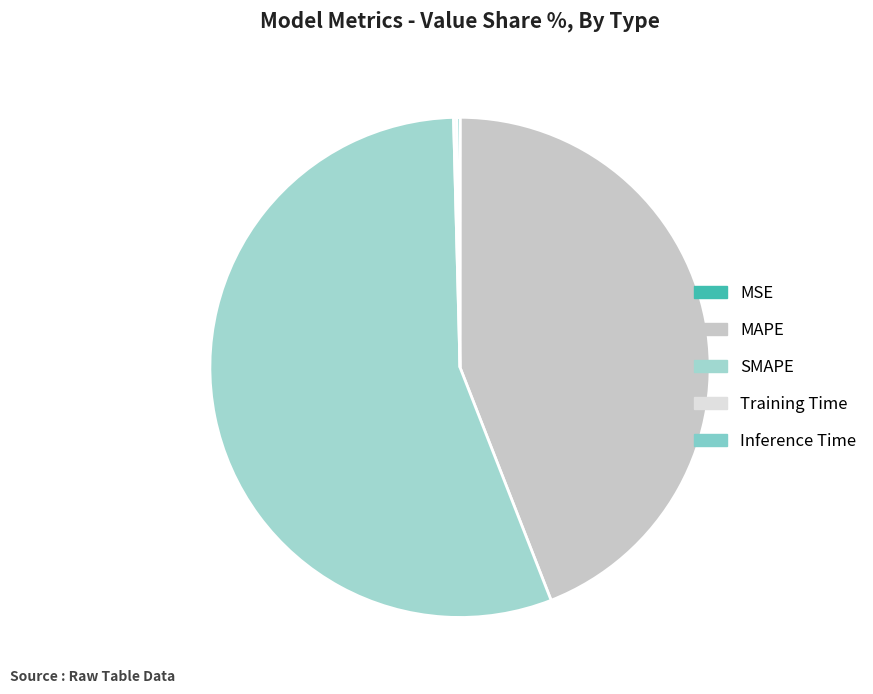

Does any single category account for the majority?

Yes